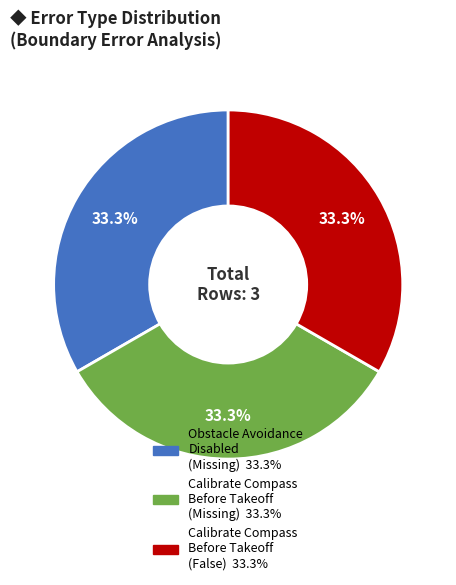

How many segments does this pie chart have?

3